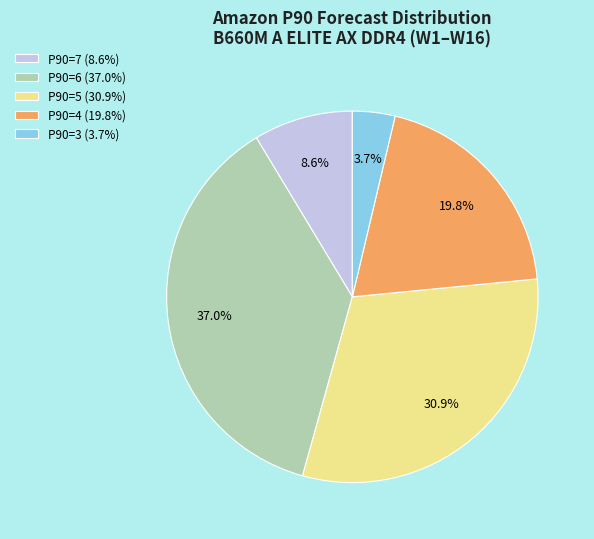

Is P90=6 (37.0%) the majority of the pie?

No